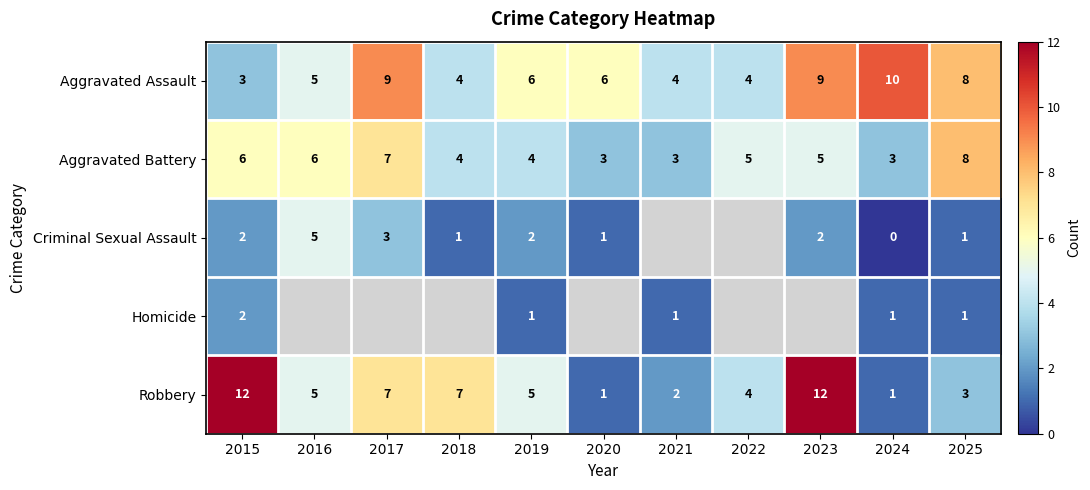

Is it true that Criminal Sexual Assault equals 1.4 at 2016?

False